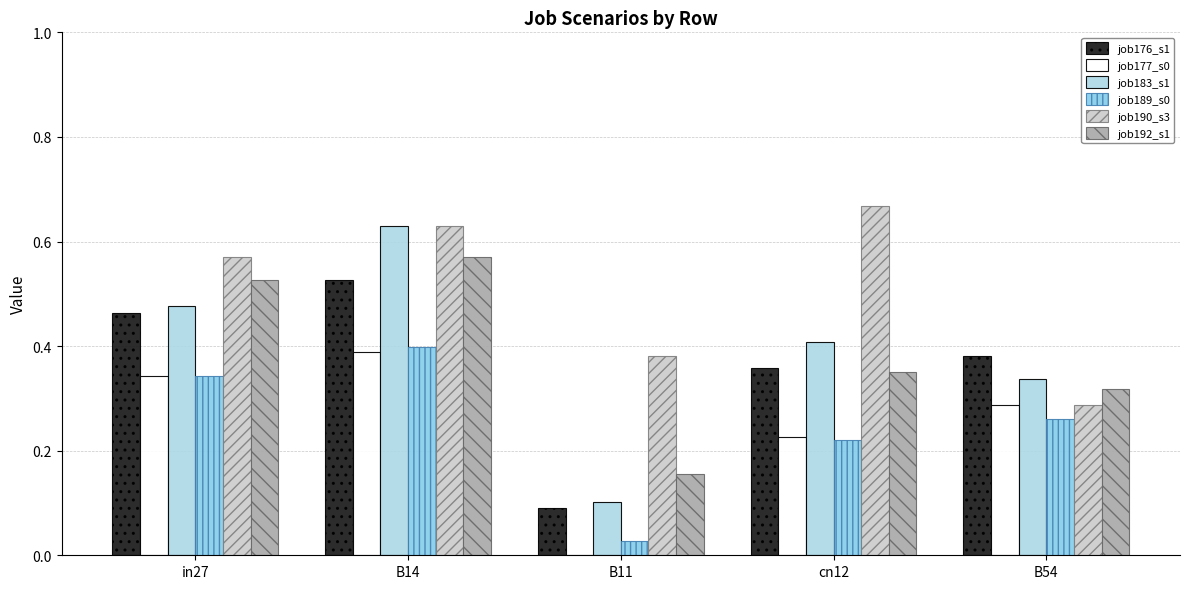

How many job176_s1 values are between 0 and 1?

5